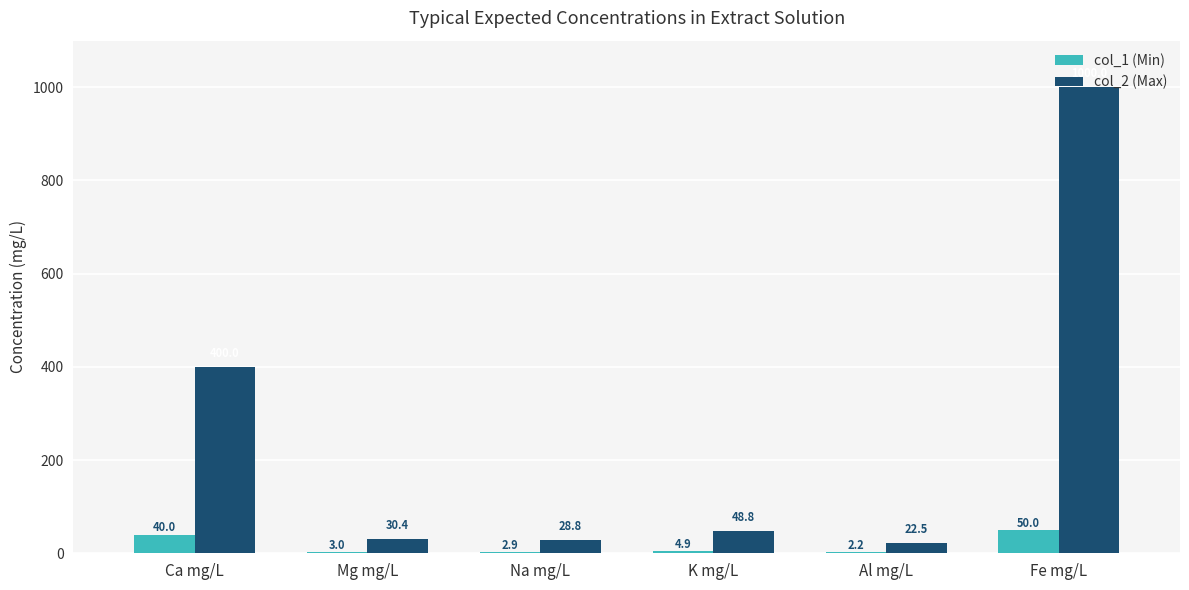

The col_2 (Max) series shows 22.5 at Al mg/L. True or false?

True